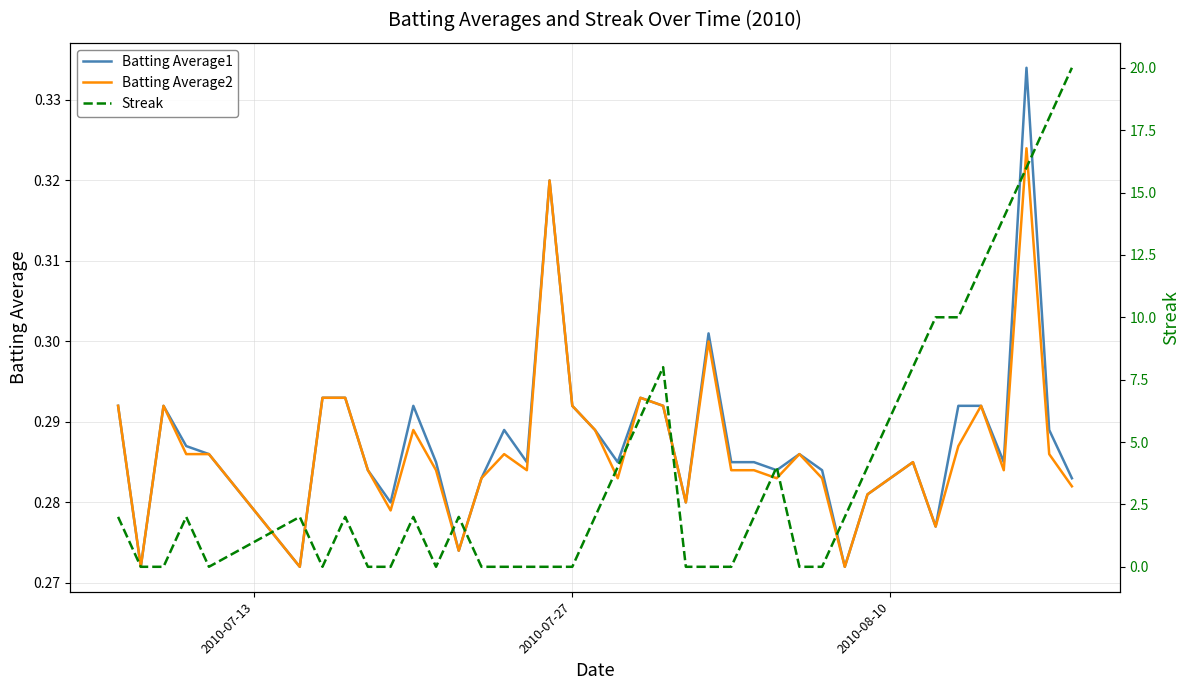

What is the difference between the maximum and minimum values in the Streak series?

20.0